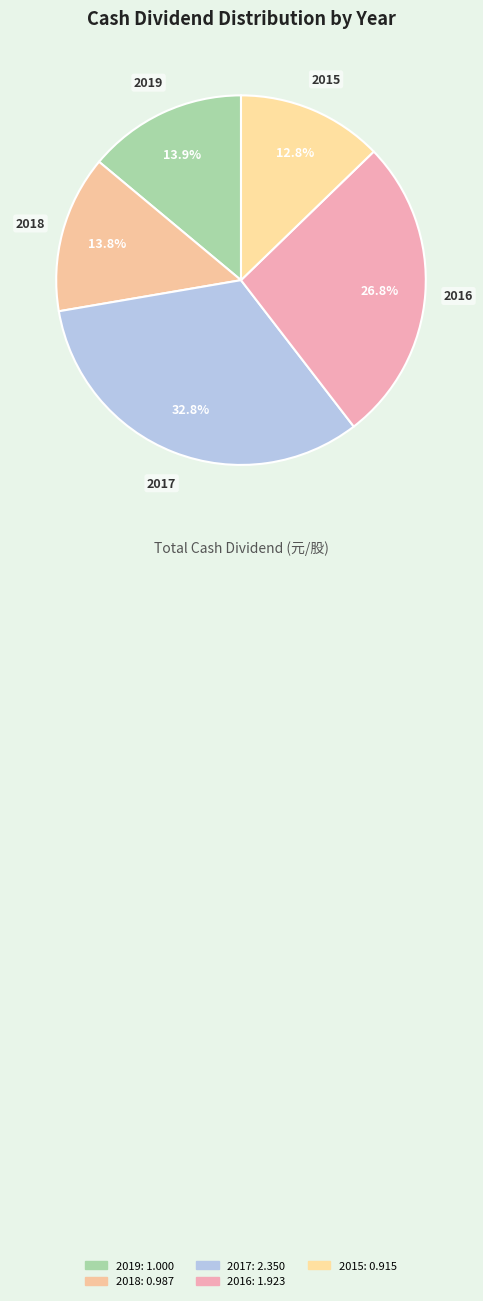

What percentage do 2018 and 2015 together represent?

26.5%